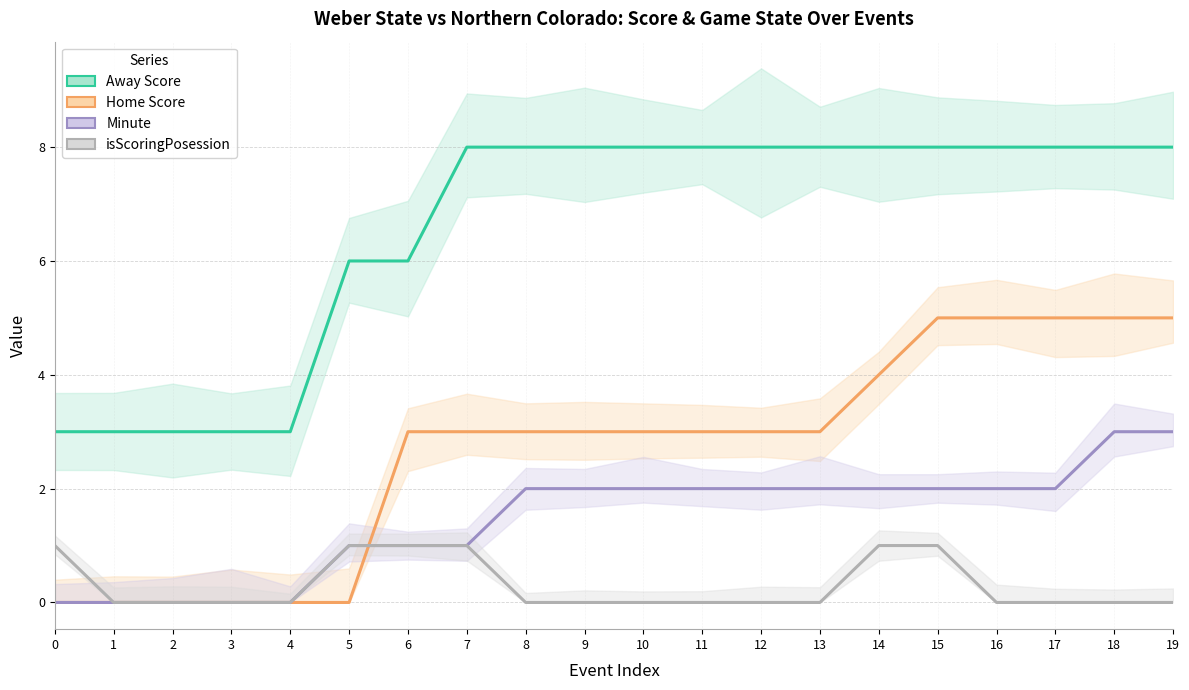

What is the difference between the Away Score values at 5 and 17?

2